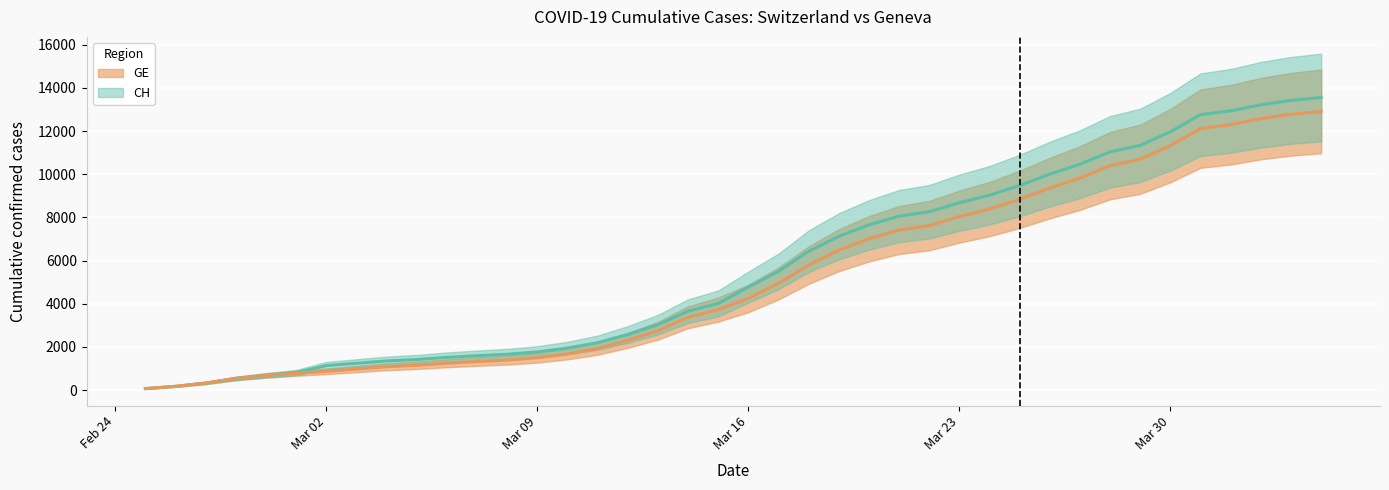

Between 2020-03-08 and 2020-03-21, which series saw the biggest shift?

CH